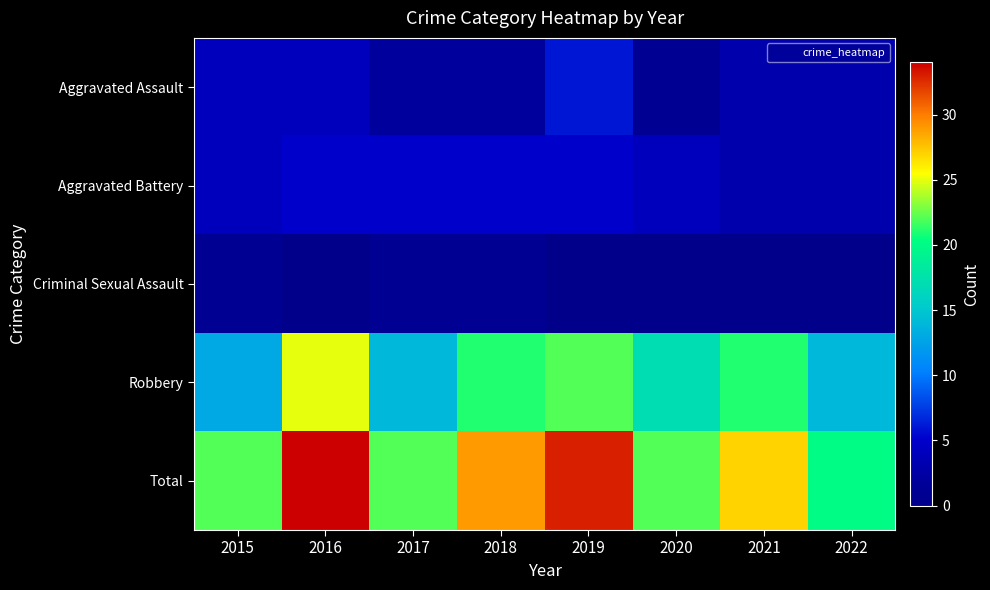

Rank the series at 2017 from lowest to highest value.

Criminal Sexual Assault, Aggravated Assault, Aggravated Battery, Robbery, Total